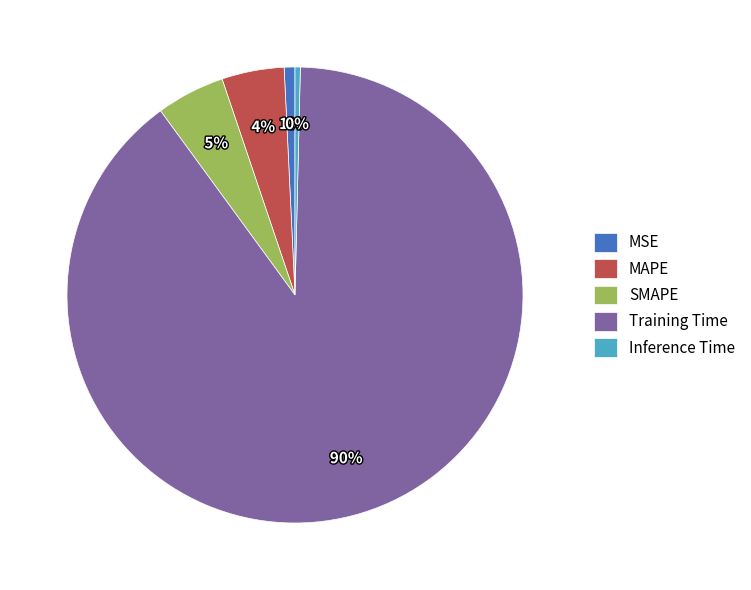

Which slice is the largest?

Training Time